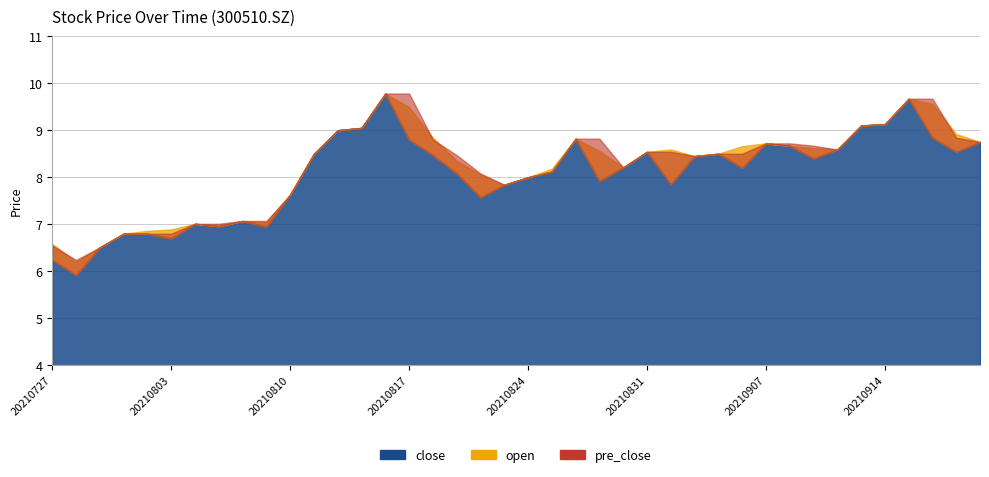

At which label does open first exceed 8?

20210811